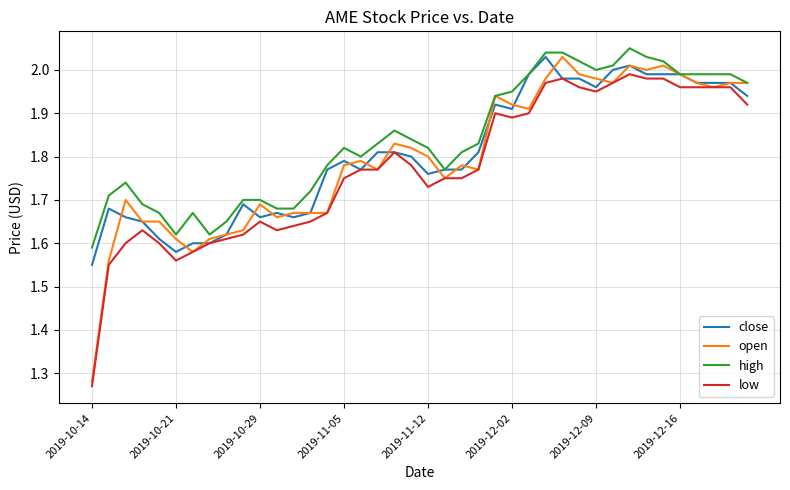

True or false: high and low cross at least once.

False